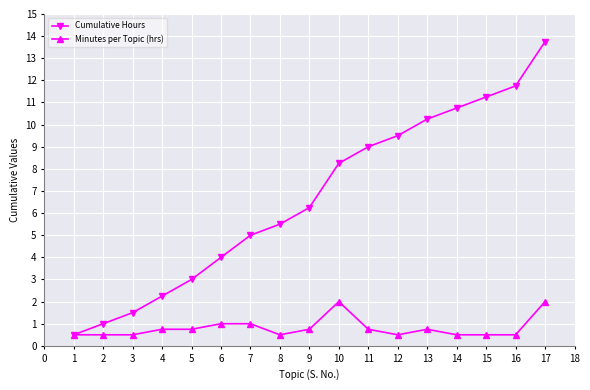

At how many categories does at least one series exceed 11?

3